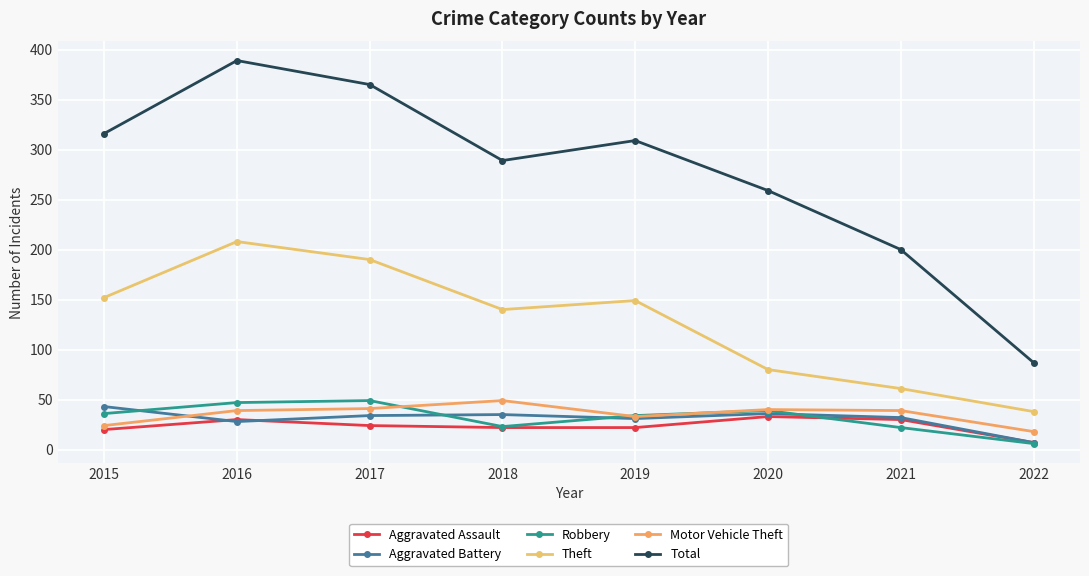

True or false: Theft and Robbery cross at least once.

False